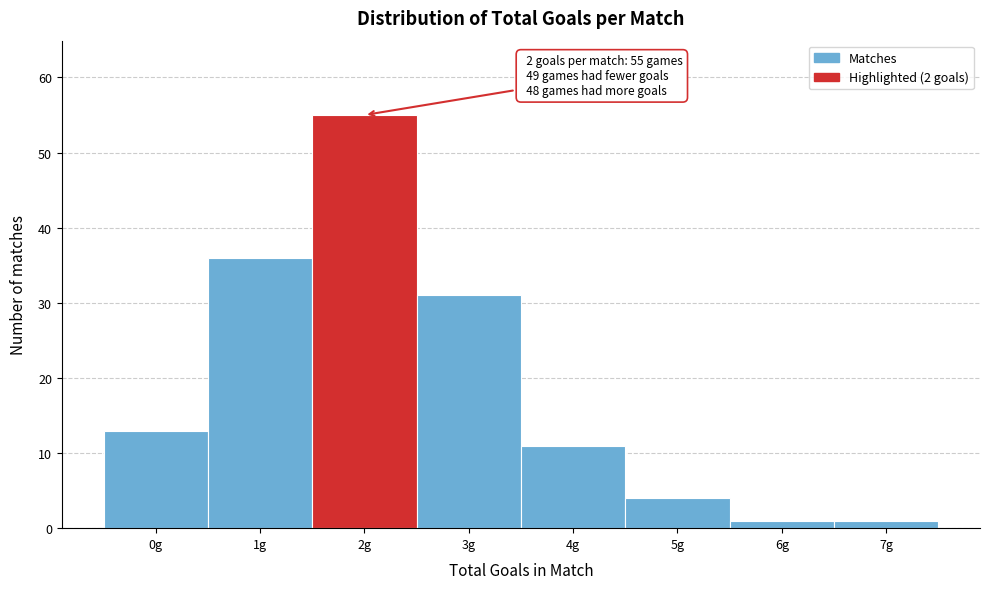

Reading right to left, transcribe all the data shown in this chart.

7g=1	6g=1	5g=4	4g=11	3g=31	2g=55	1g=36	0g=13